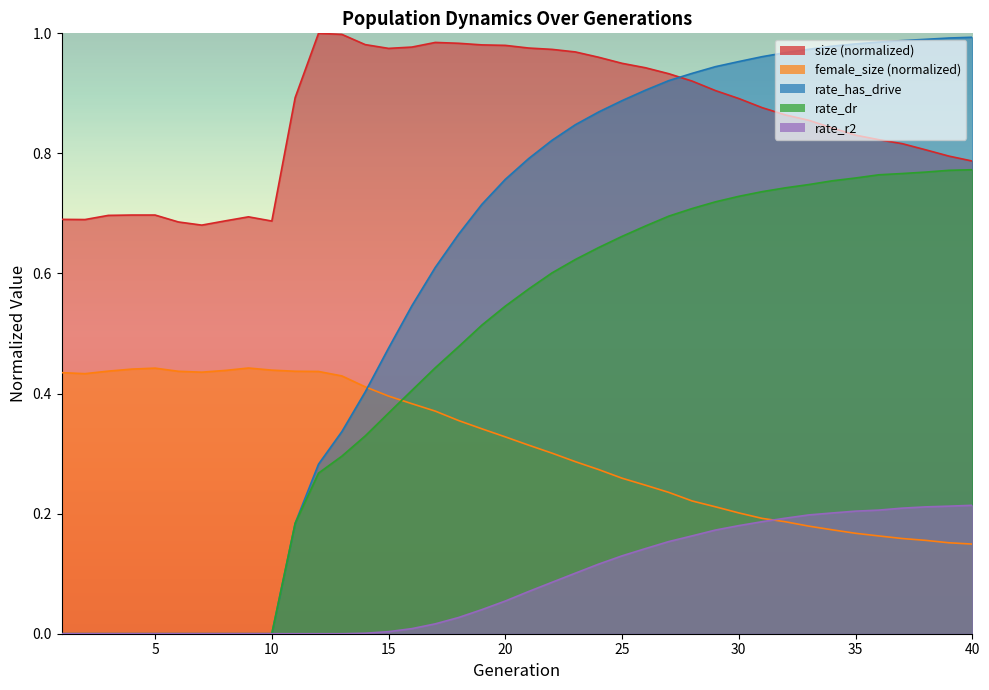

True or false: size has more than 1 points higher than both neighbors.

True